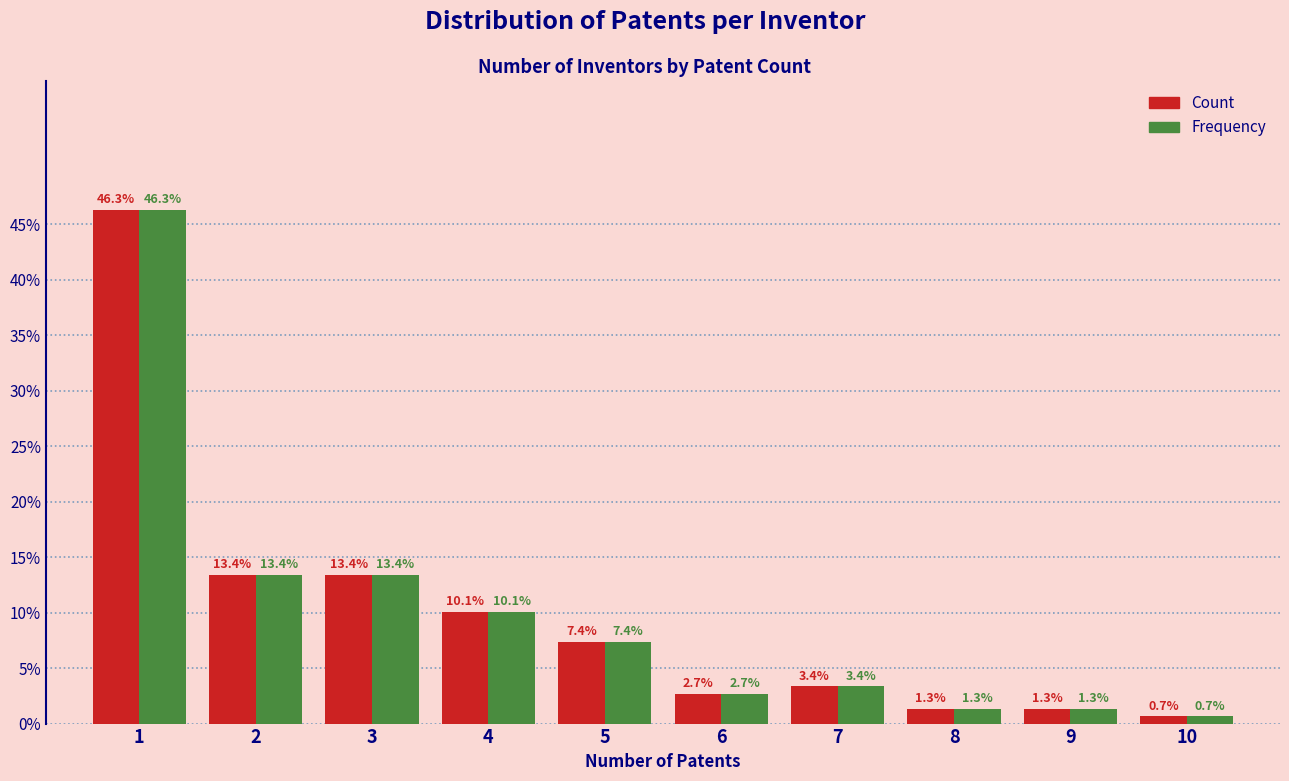

Reading left to right, extract all data points from this chart.

Count: 46.3	13.4	13.4	10.1	7.4	2.7	3.4	1.3	1.3	0.7
Frequency: 46.3	13.4	13.4	10.1	7.4	2.7	3.4	1.3	1.3	0.7